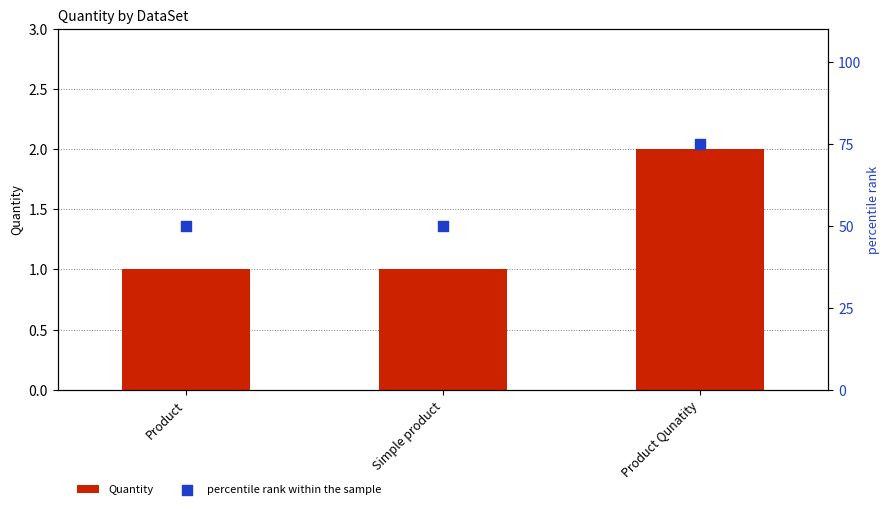

At how many categories does at least one series exceed 19?

3